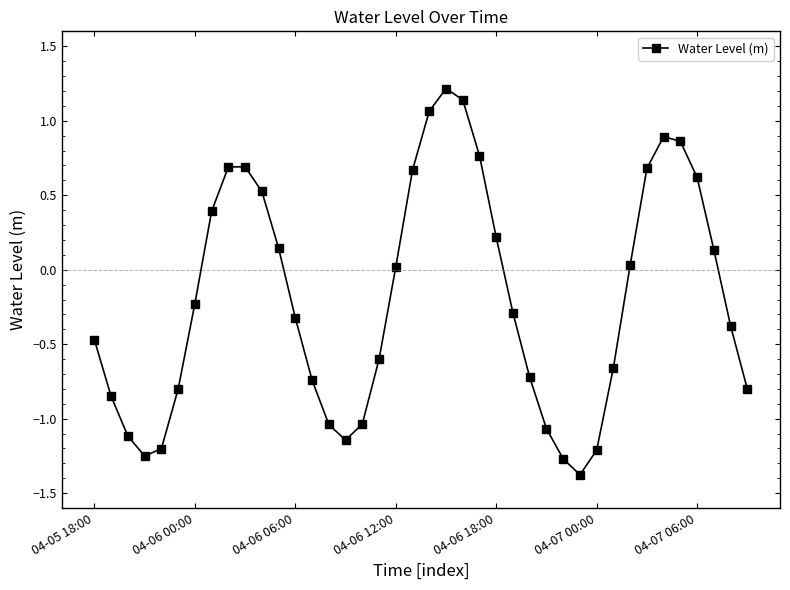

How many negative values are there?

22